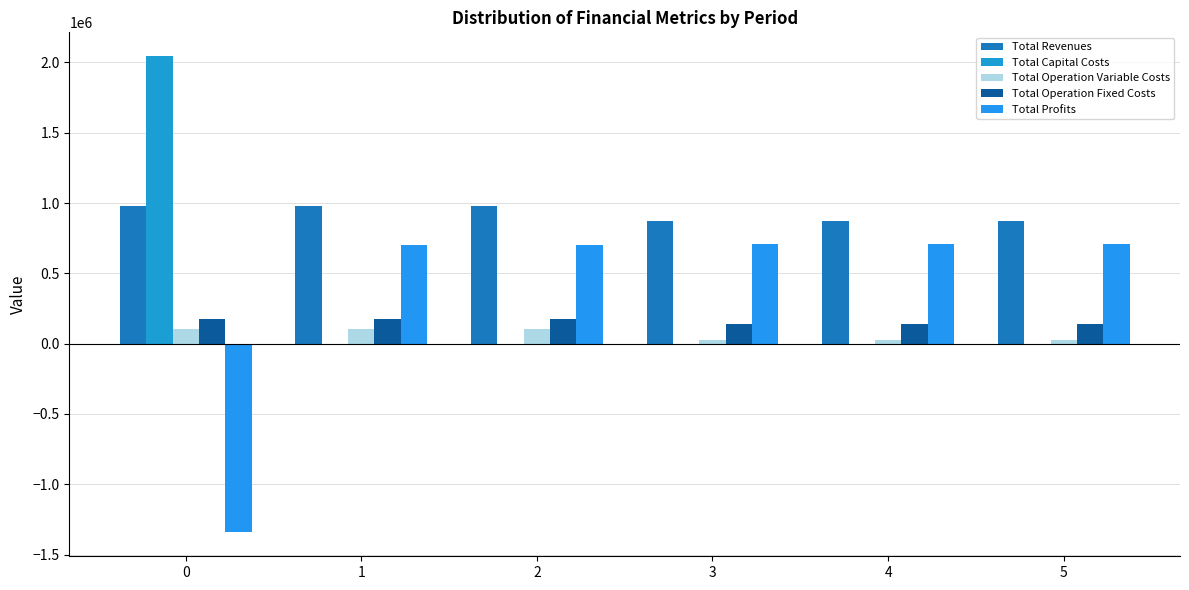

Which series has the largest total across all categories?

Total Revenues